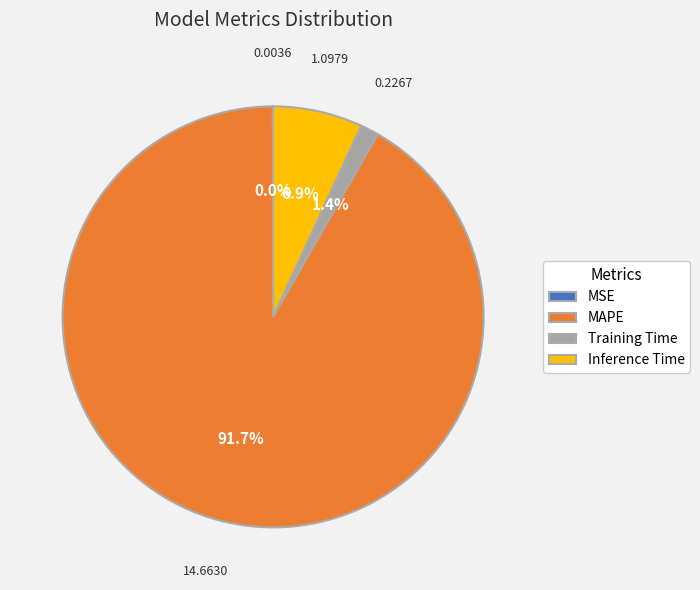

The MAPE slice represents 98% of the pie. True or false?

False